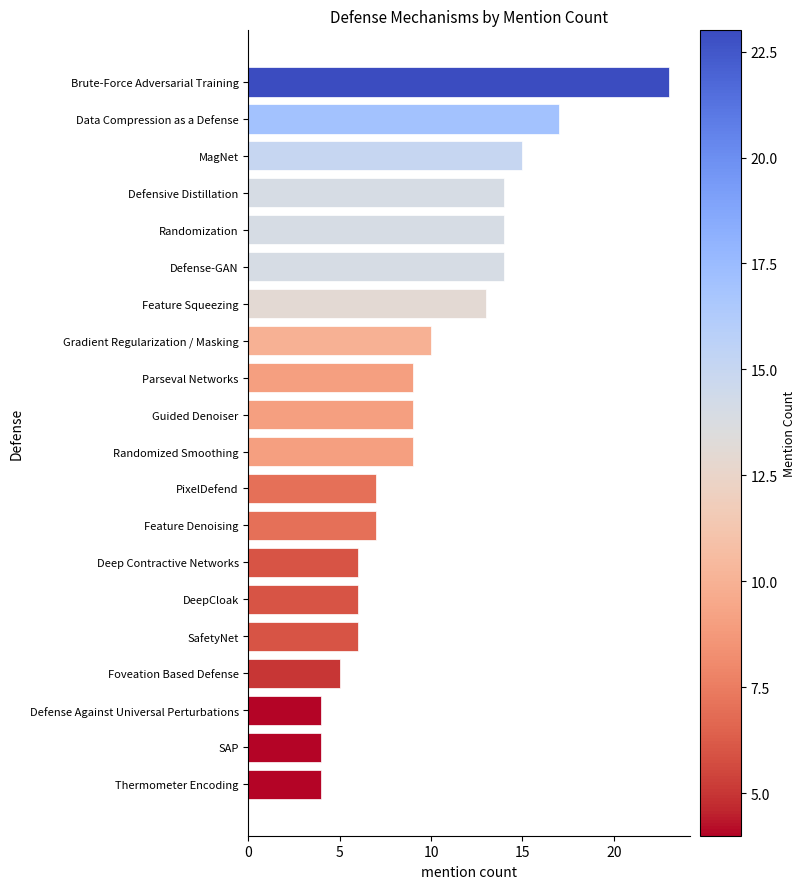

What is the change in value from Brute-Force Adversarial Training to Data Compression as a Defense?

-6